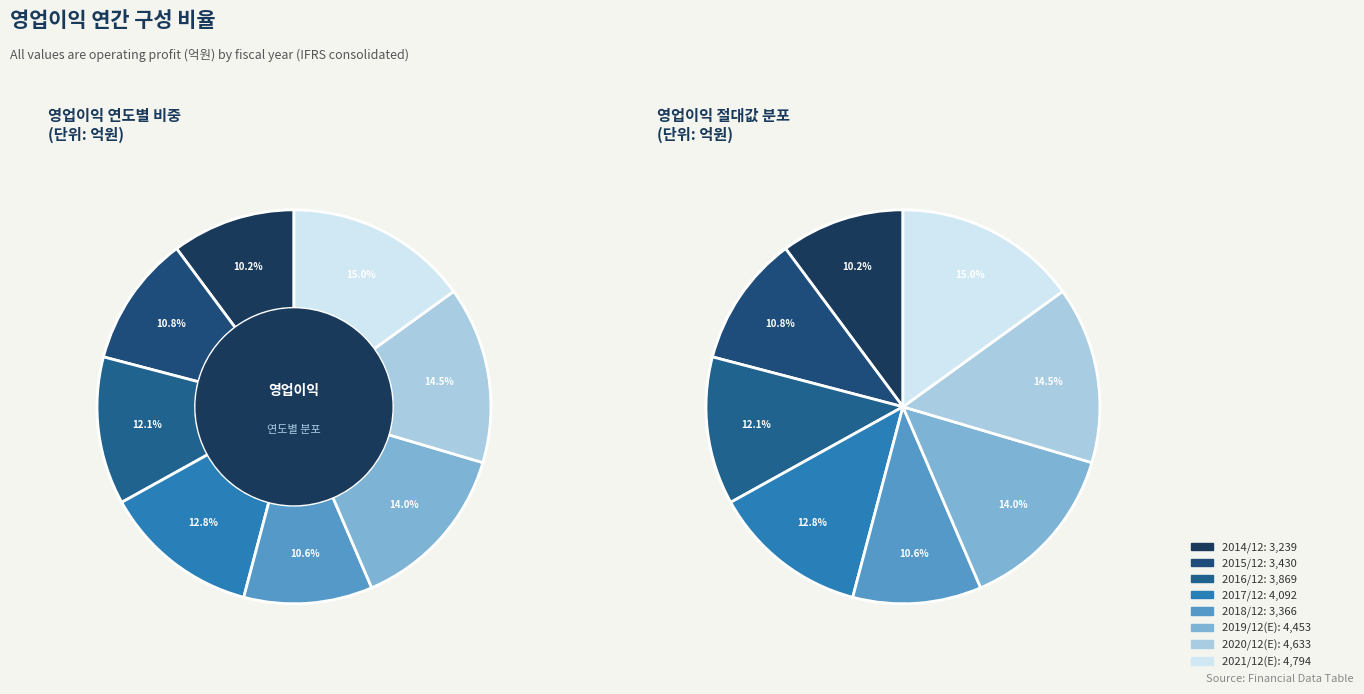

Is it true that 2018/12 is 17% of the pie?

False